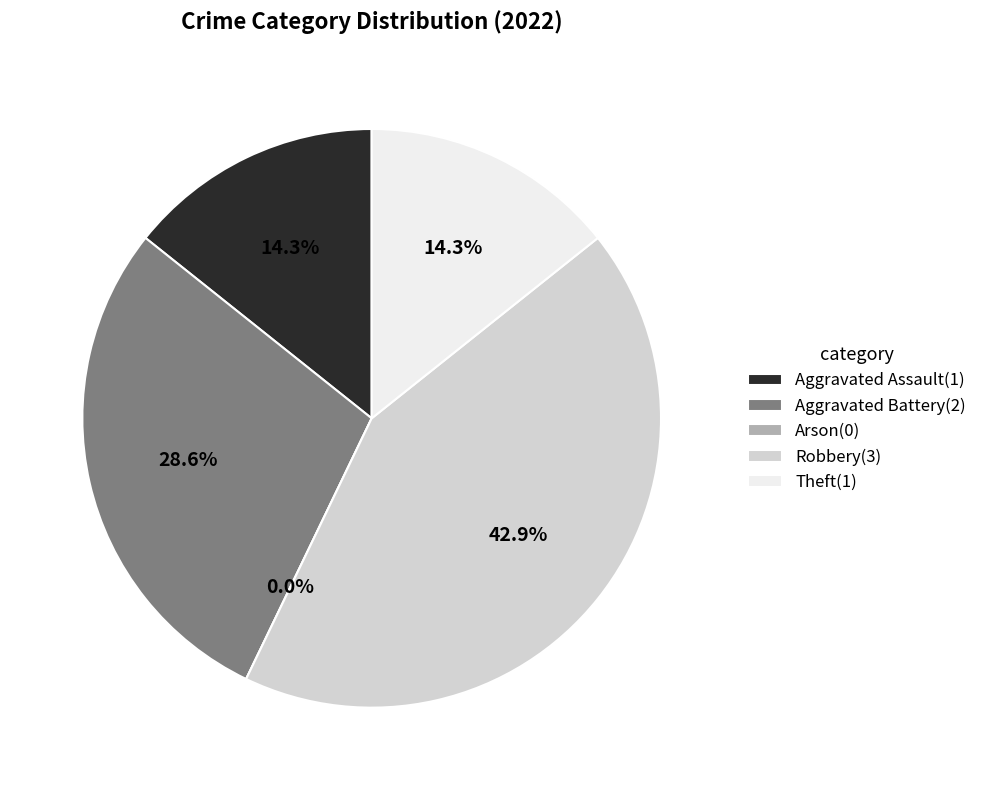

Is there any slice that represents more than half of the pie?

No